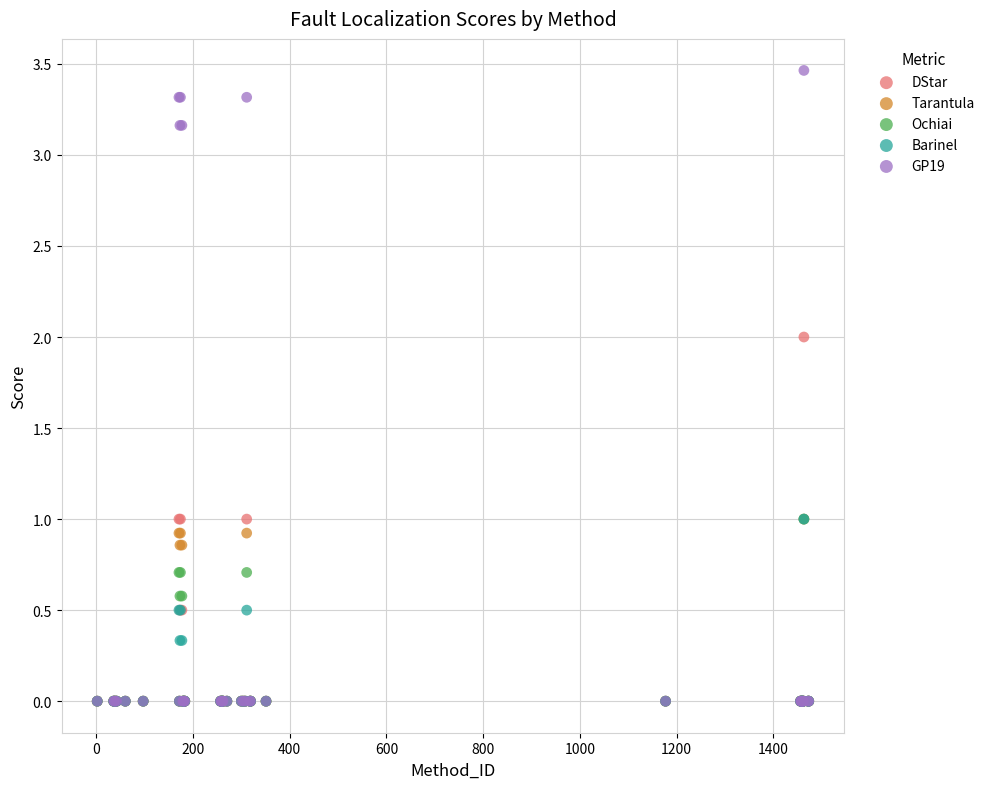

Which series has the widest spread of Y values?

GP19